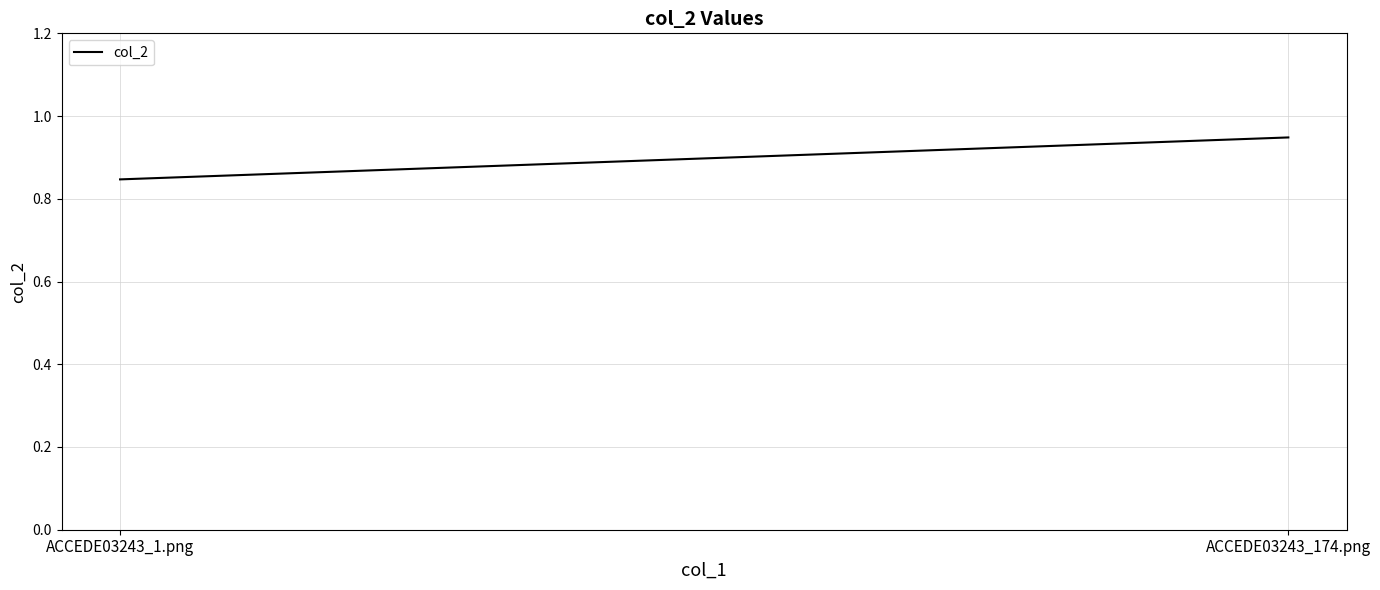

What is the maximum value shown in the chart?

0.9